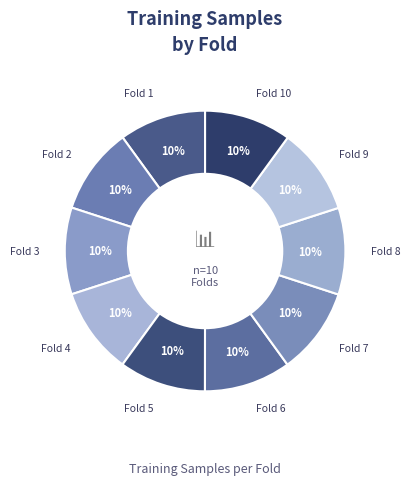

Which category has the biggest portion of the pie?

Fold 10